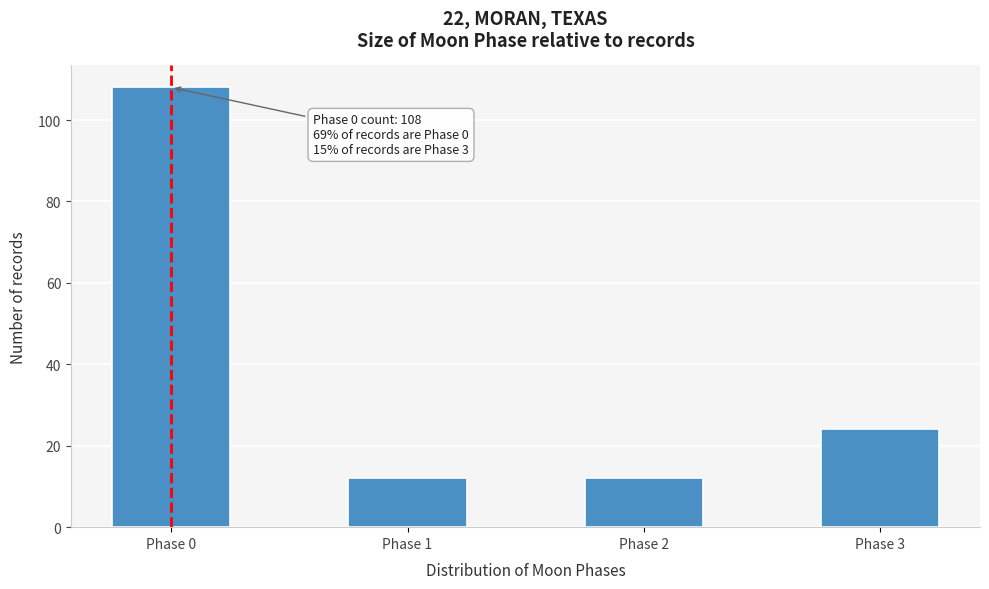

Reading right to left, what are all the values shown in this chart?

Phase 3=24	Phase 2=12	Phase 1=12	Phase 0=108